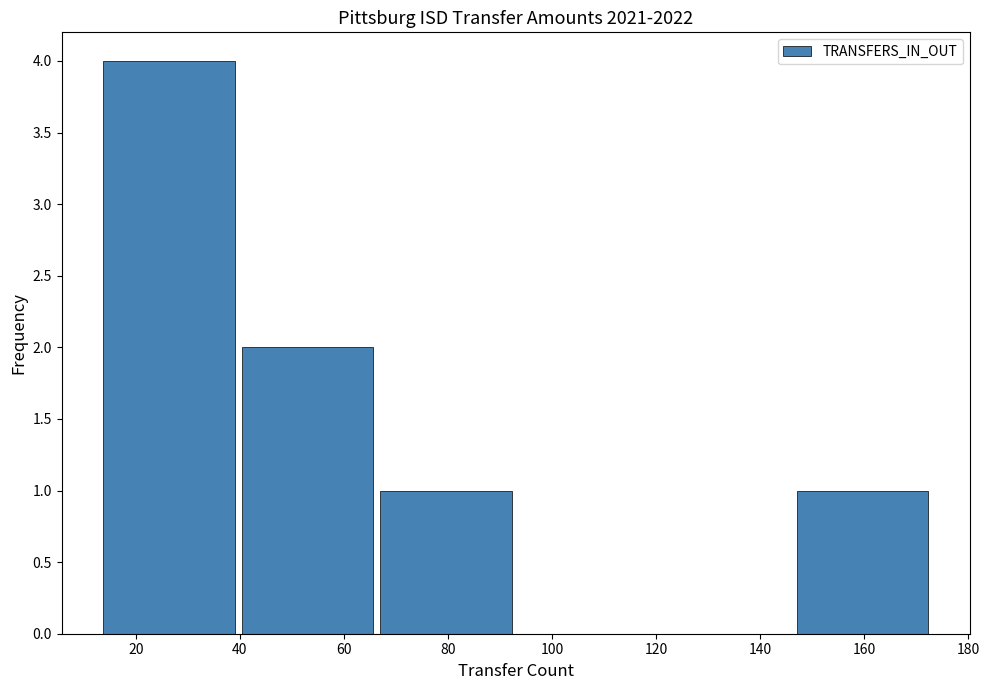

Reading left to right, transcribe this chart: for each bar, give the range it covers on the x-axis and its height. Neither the bar edges nor the heights are printed on the chart, so give them approximately, as read against the axes.

14 to 40: 4
40 to 66: 2
66 to 94: 1
94 to 120: 0
120 to 146: 0
146 to 174: 1